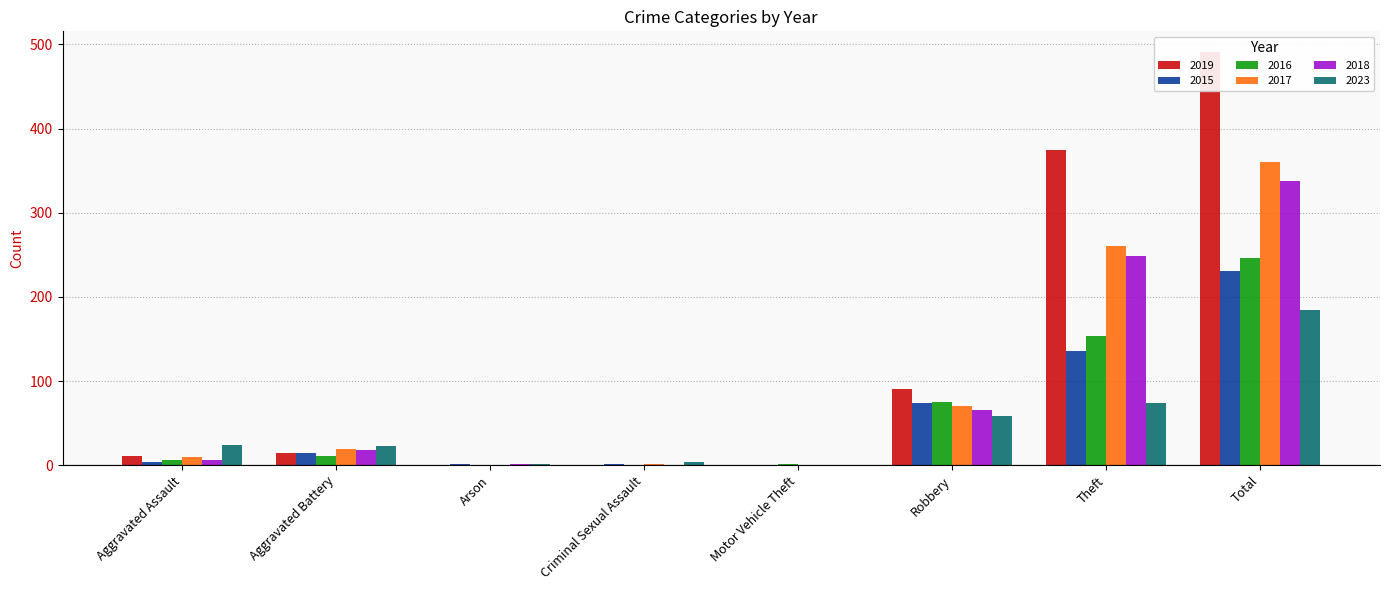

Rank the categories by 2023 value from highest to lowest.

Total, Theft, Robbery, Aggravated Assault, Aggravated Battery, Criminal Sexual Assault, Arson, Motor Vehicle Theft